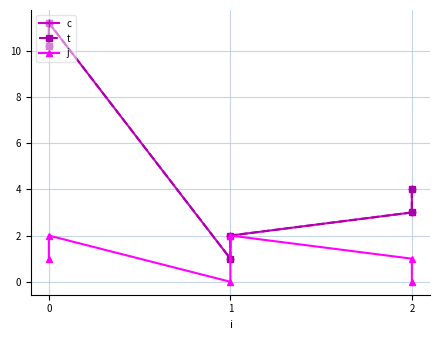

Reading right to left, what are all the values shown in this chart?

c: 4.0	3.0	2.0	1.0	11.2	10.2
t: 4.0	3.0	2.0	1.0	11.2	10.2
j: 0.0	1.0	2.0	0.0	2.0	1.0